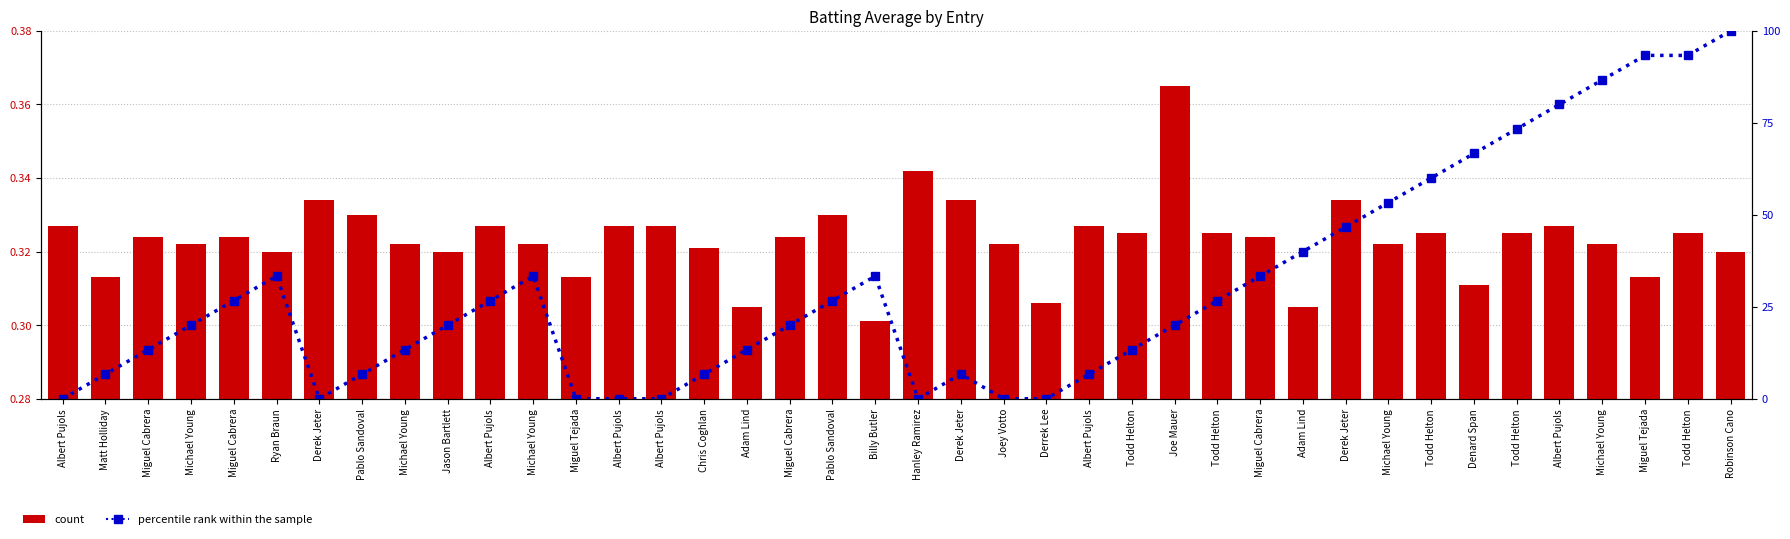

Reading left to right, extract all data points from this chart.

Batting Average1: Albert Pujols=0.3	Matt Holliday=0.3	Miguel Cabrera=0.3	Michael Young=0.3	Miguel Cabrera=0.3	Ryan Braun=0.3	Derek Jeter=0.3	Pablo Sandoval=0.3	Michael Young=0.3	Jason Bartlett=0.3	Albert Pujols=0.3	Michael Young=0.3	Miguel Tejada=0.3	Albert Pujols=0.3	Albert Pujols=0.3	Chris Coghlan=0.3	Adam Lind=0.3	Miguel Cabrera=0.3	Pablo Sandoval=0.3	Billy Butler=0.3	Hanley Ramirez=0.3	Derek Jeter=0.3	Joey Votto=0.3	Derrek Lee=0.3	Albert Pujols=0.3	Todd Helton=0.3	Joe Mauer=0.4	Todd Helton=0.3	Miguel Cabrera=0.3	Adam Lind=0.3	Derek Jeter=0.3	Michael Young=0.3	Todd Helton=0.3	Denard Span=0.3	Todd Helton=0.3	Albert Pujols=0.3	Michael Young=0.3	Miguel Tejada=0.3	Todd Helton=0.3	Robinson Cano=0.3
percentile rank within the sample: Albert Pujols=0.0	Matt Holliday=6.7	Miguel Cabrera=13.3	Michael Young=20.0	Miguel Cabrera=26.7	Ryan Braun=33.3	Derek Jeter=0.0	Pablo Sandoval=6.7	Michael Young=13.3	Jason Bartlett=20.0	Albert Pujols=26.7	Michael Young=33.3	Miguel Tejada=0.0	Albert Pujols=0.0	Albert Pujols=0.0	Chris Coghlan=6.7	Adam Lind=13.3	Miguel Cabrera=20.0	Pablo Sandoval=26.7	Billy Butler=33.3	Hanley Ramirez=0.0	Derek Jeter=6.7	Joey Votto=0.0	Derrek Lee=0.0	Albert Pujols=6.7	Todd Helton=13.3	Joe Mauer=20.0	Todd Helton=26.7	Miguel Cabrera=33.3	Adam Lind=40.0	Derek Jeter=46.7	Michael Young=53.3	Todd Helton=60.0	Denard Span=66.7	Todd Helton=73.3	Albert Pujols=80.0	Michael Young=86.7	Miguel Tejada=93.3	Todd Helton=93.3	Robinson Cano=100.0